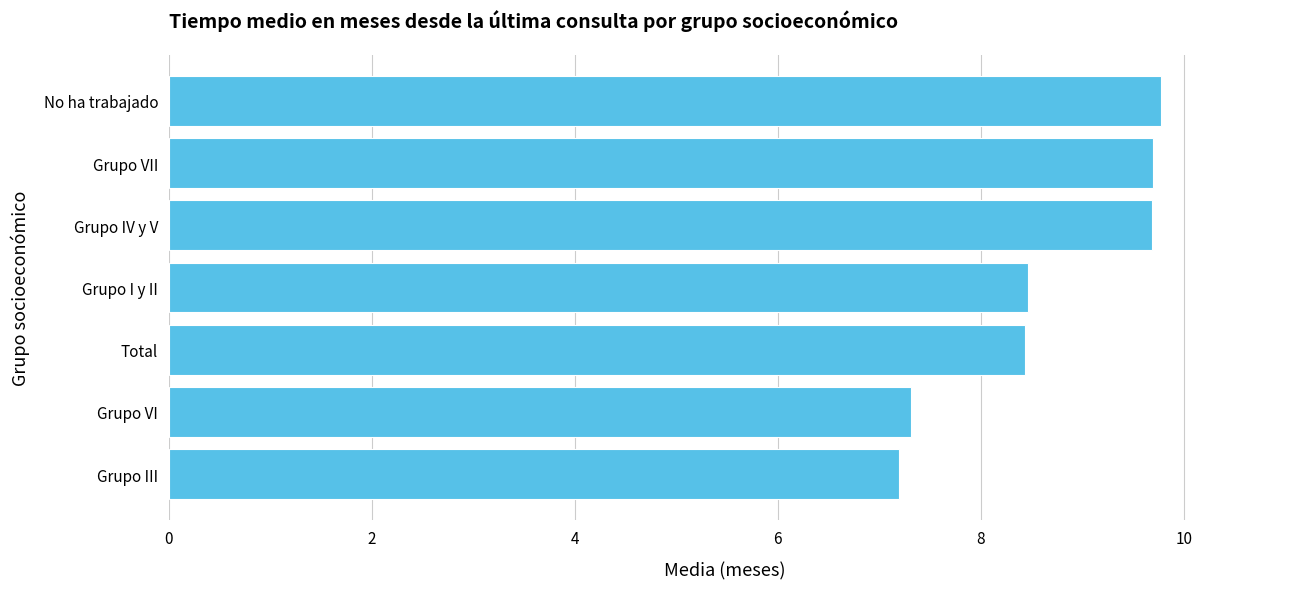

Is it true that the value at Grupo III is 7.2?

True